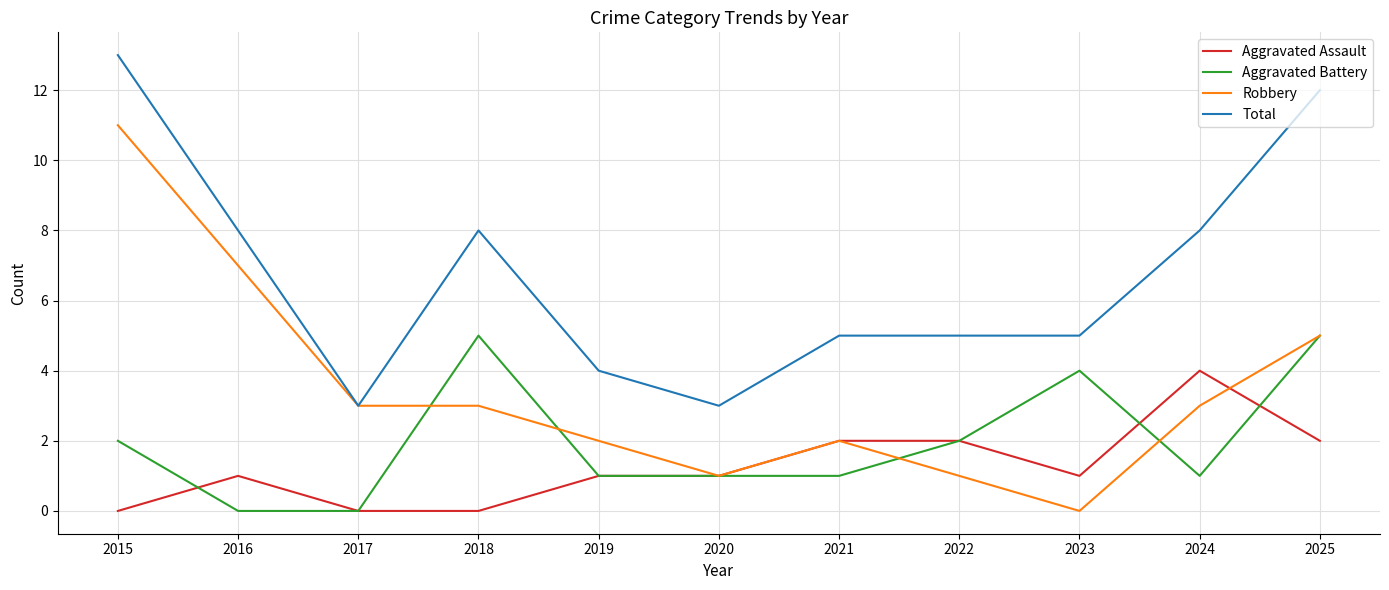

At which category does the chart reach its peak across all series?

2015